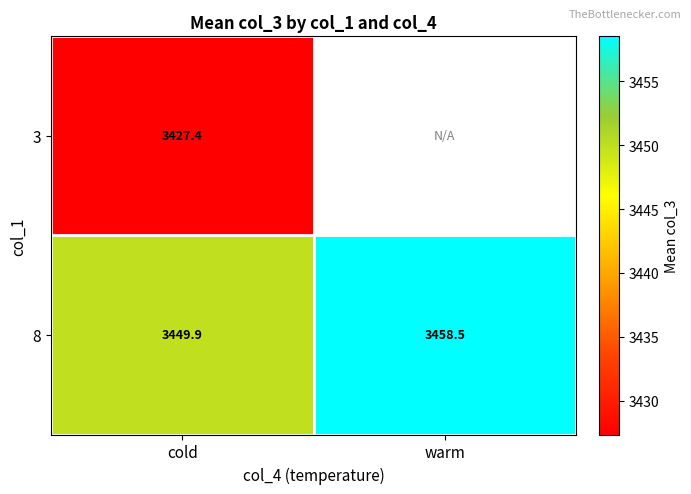

The value of 8 at warm is 1908.5. True or false?

False